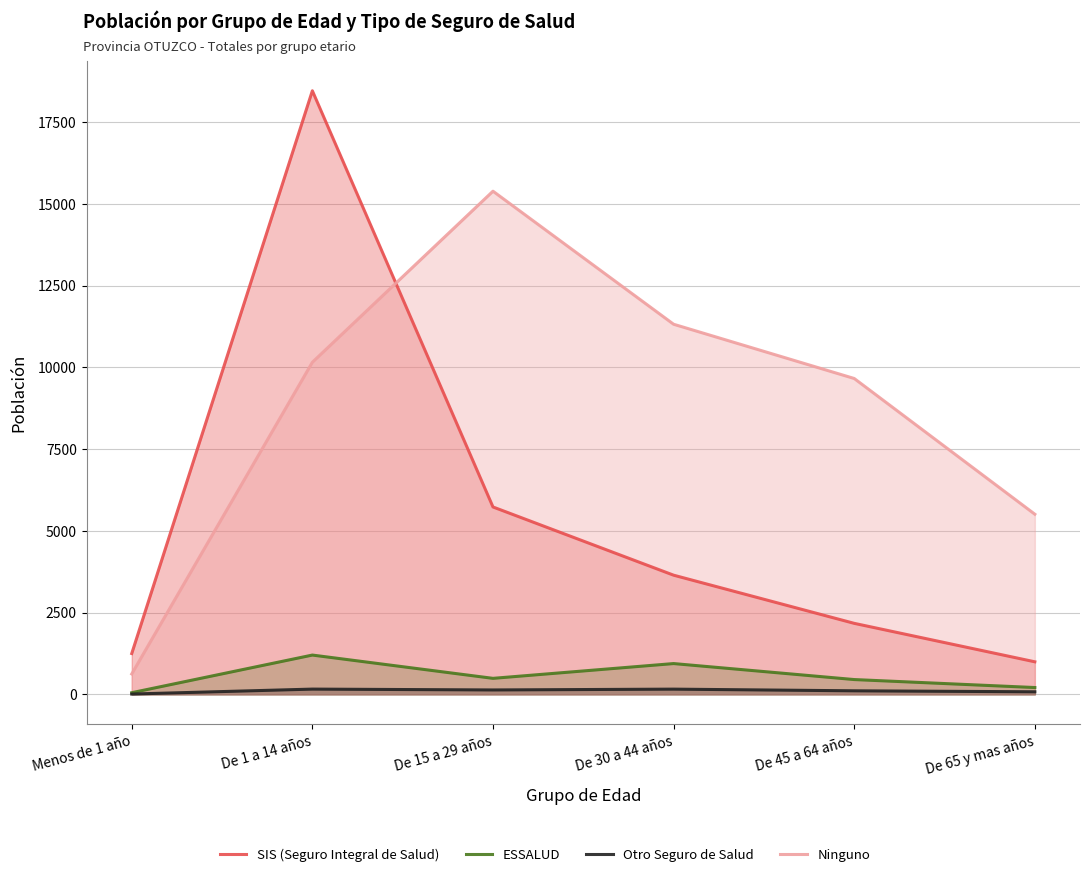

Is it true that ESSALUD equals 451 at De 45 a 64 años?

True